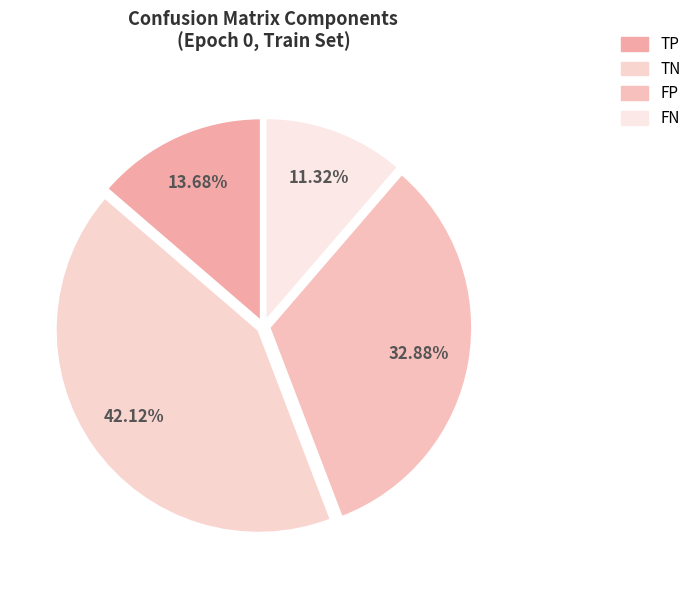

Does any single category account for the majority?

No